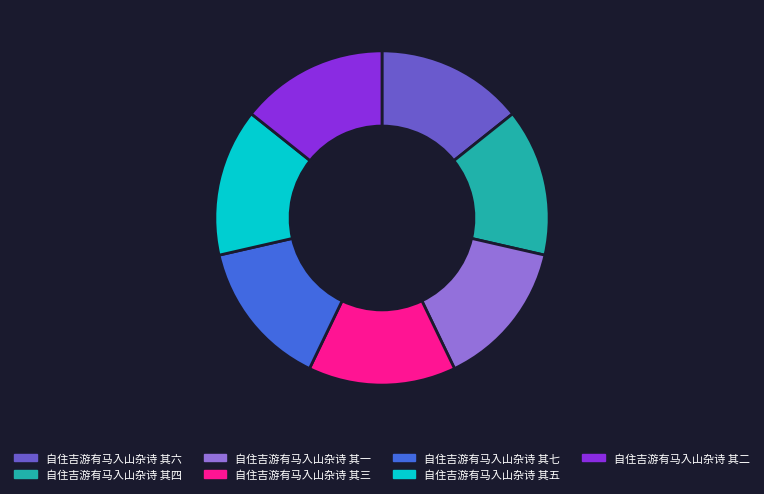

Is it true that 自住吉游有马入山杂诗 其六 is 14% of the pie?

True